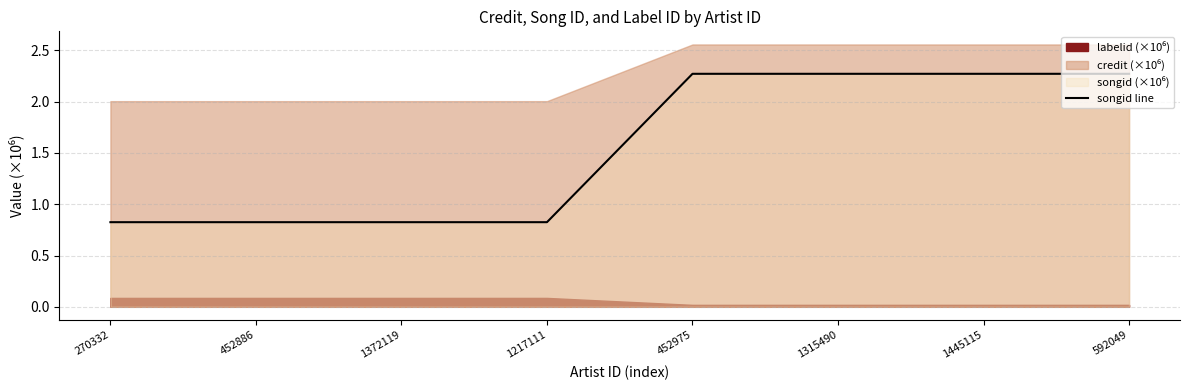

What is the difference between the maximum and minimum values?

1.4